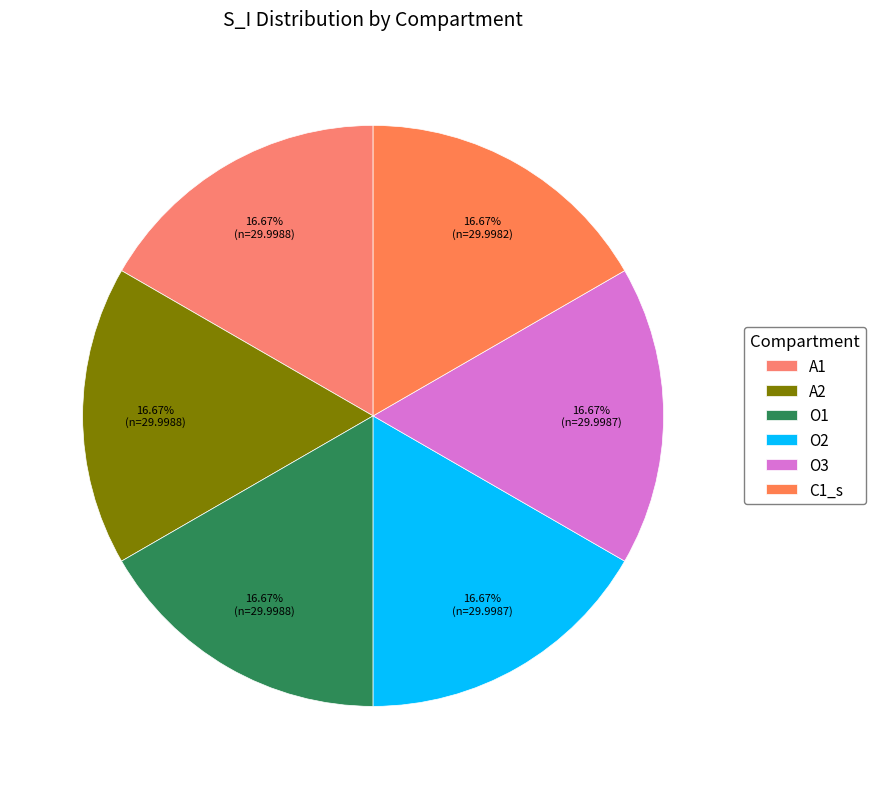

Rank the categories by value from lowest to highest.

C1_s, O3, O2, O1, A2, A1